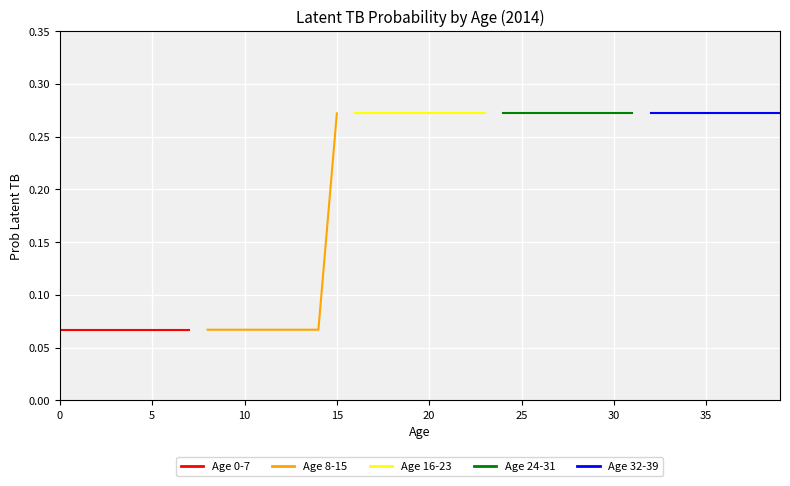

Count the number of categories in the chart.

8